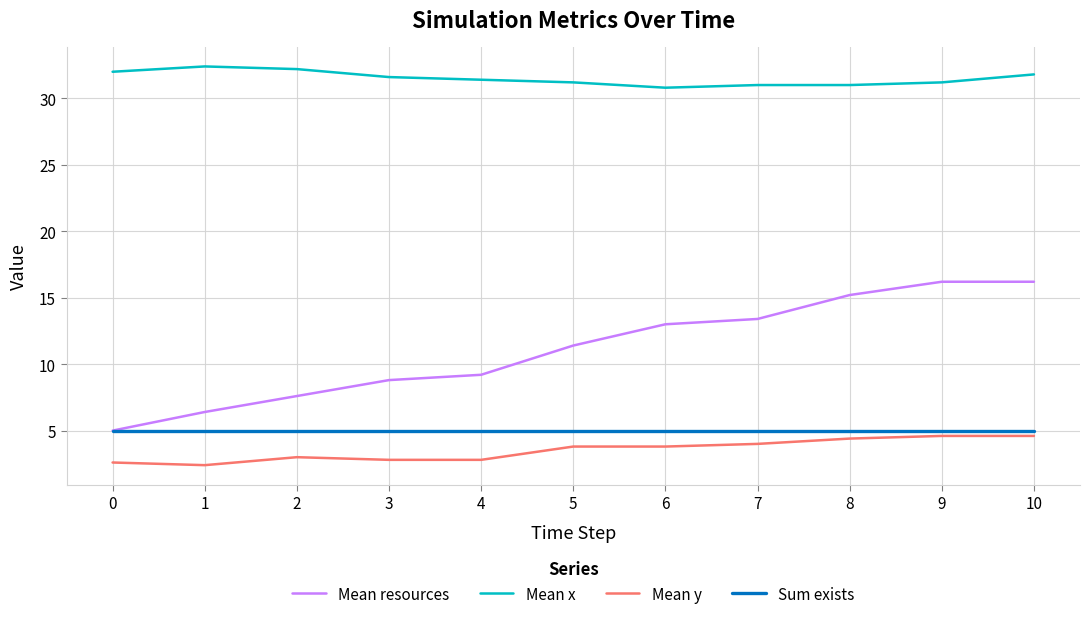

Reading left to right, extract all data points from this chart.

Mean resources: 5.0	6.4	7.6	8.8	9.2	11.4	13.0	13.4	15.2	16.2	16.2
Mean x: 32.0	32.4	32.2	31.6	31.4	31.2	30.8	31.0	31.0	31.2	31.8
Mean y: 2.6	2.4	3.0	2.8	2.8	3.8	3.8	4.0	4.4	4.6	4.6
Sum exists: 5.0	5.0	5.0	5.0	5.0	5.0	5.0	5.0	5.0	5.0	5.0